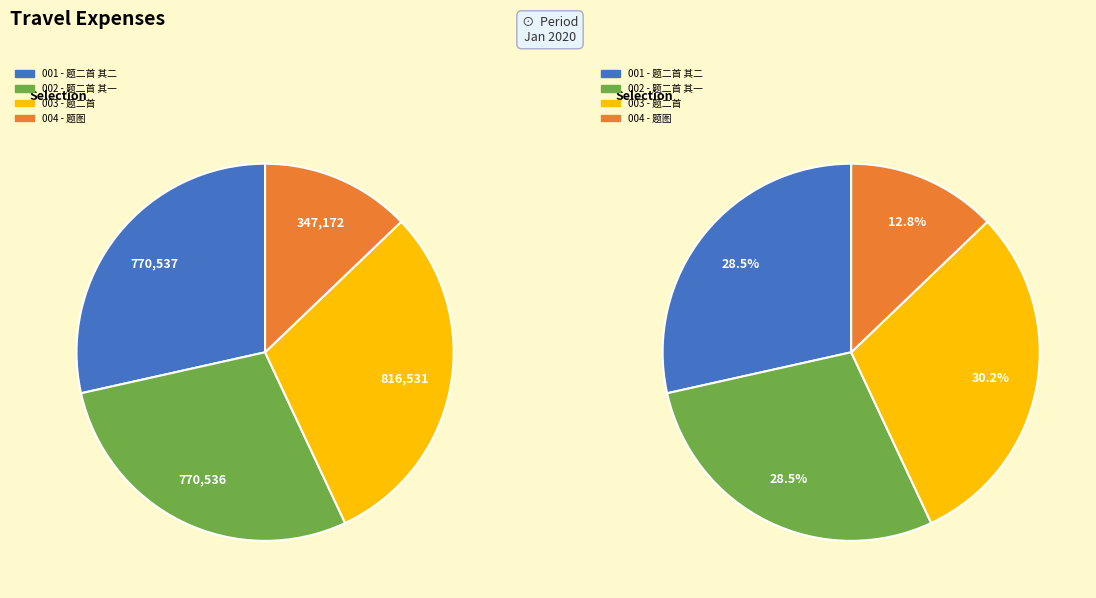

How many slices are in this pie chart?

4